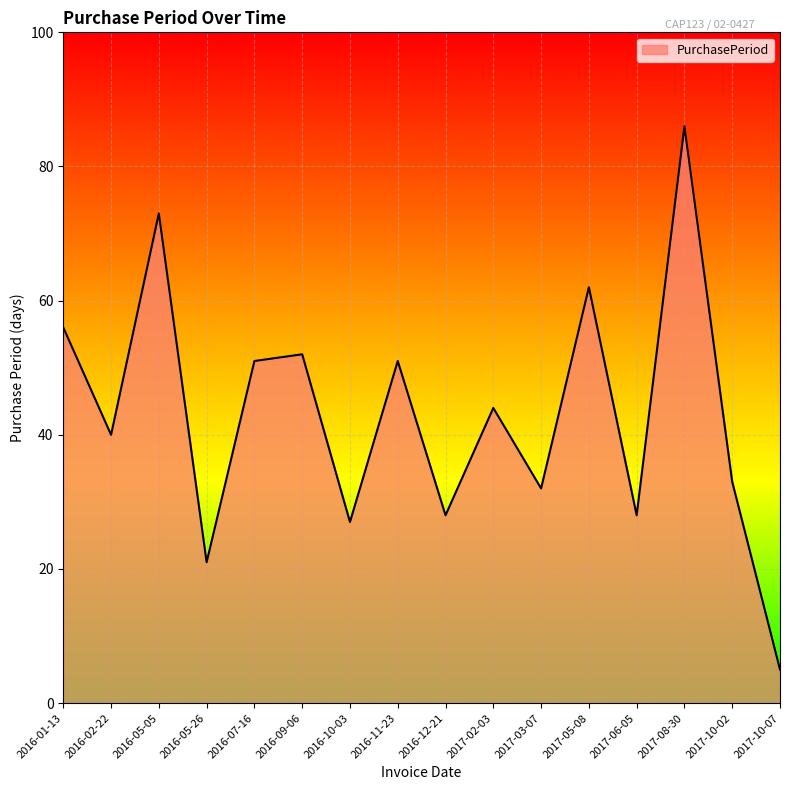

Reading left to right, what are all the values shown in this chart?

56	40	73	21	51	52	27	51	28	44	32	62	28	86	33	5